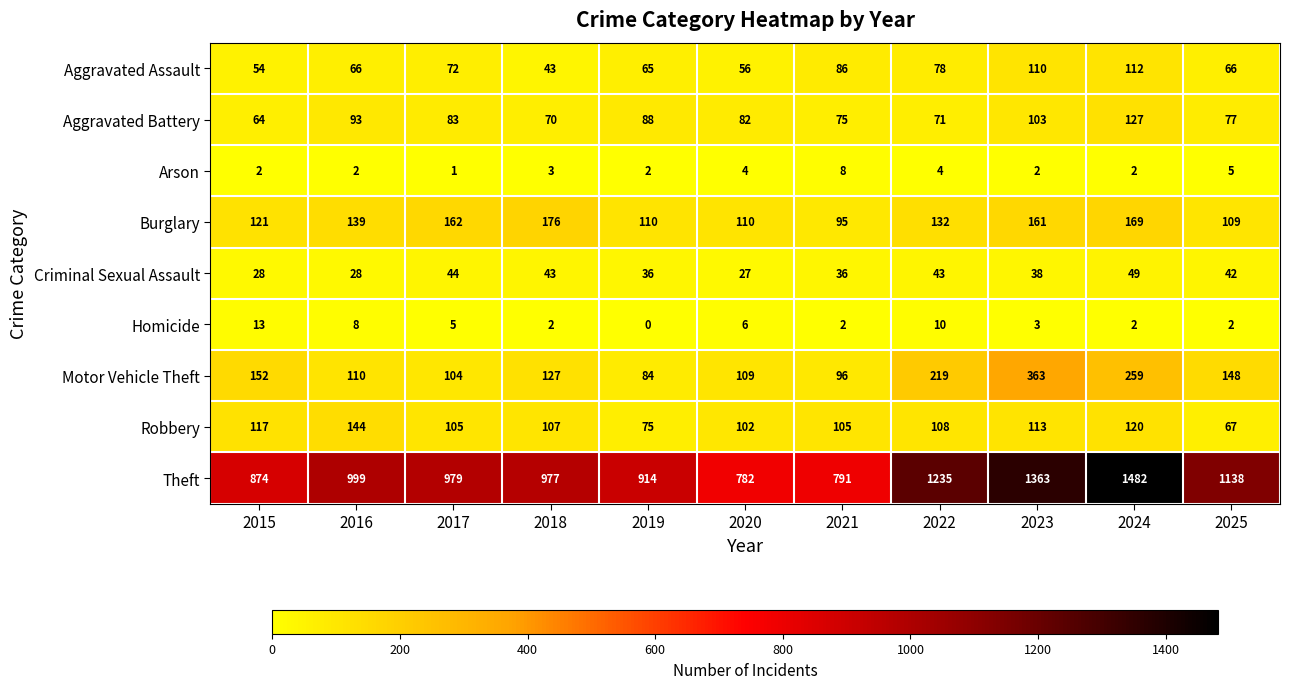

True or false: Homicide has a value of 2 at 2025.

True